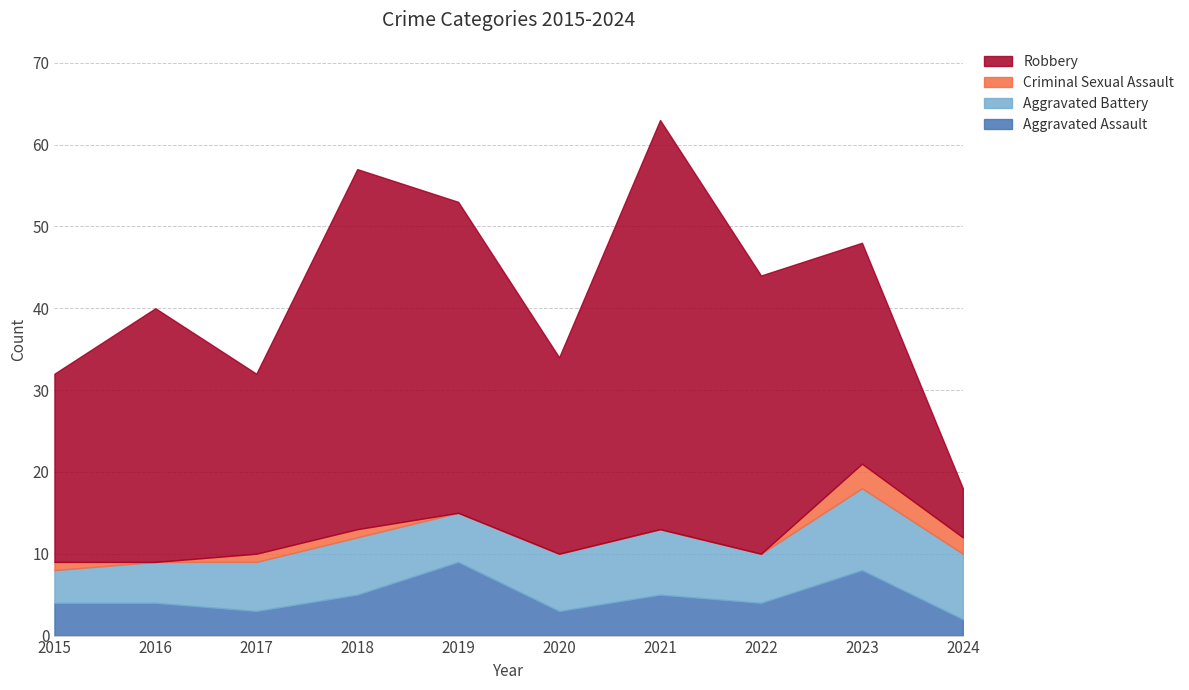

At which category is the sum across all series the highest?

2021